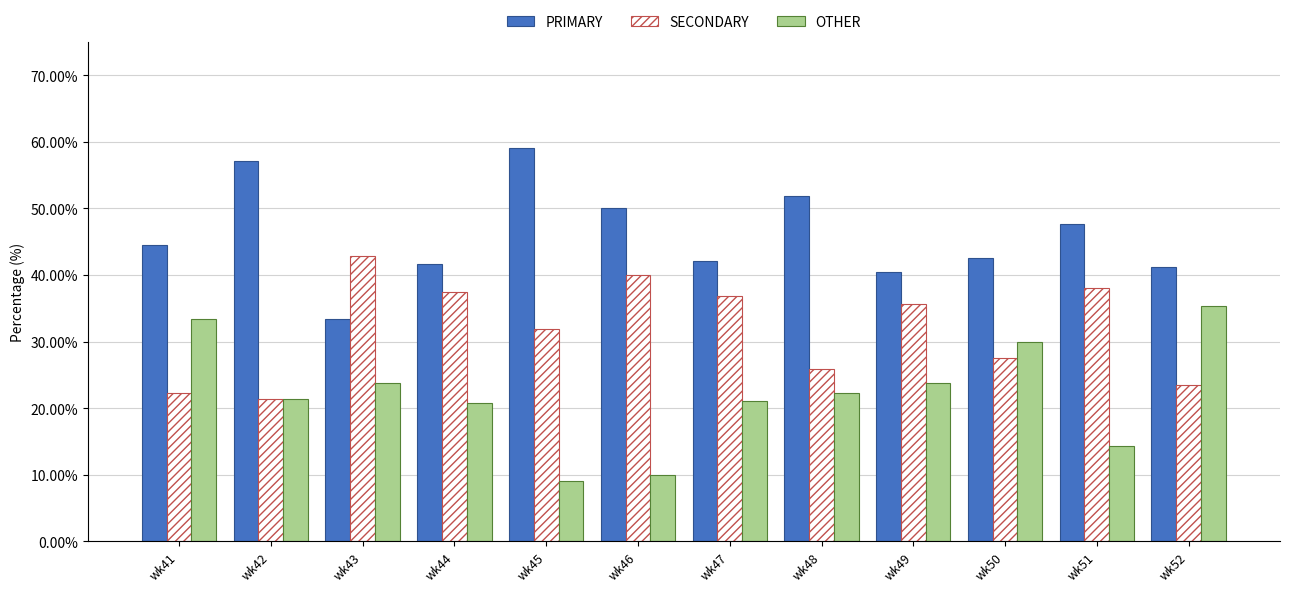

What is the sum of all PRIMARY values?

551.4